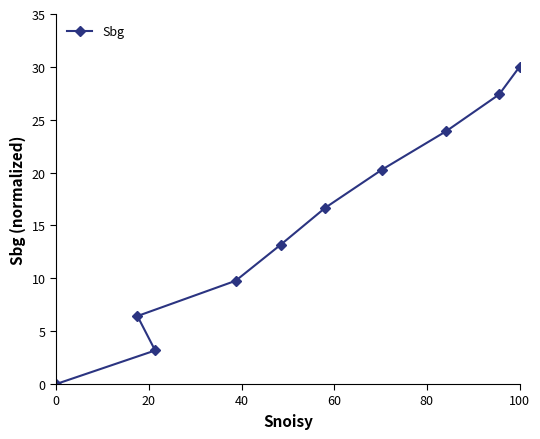

At which category does the chart reach its peak across all series?

100